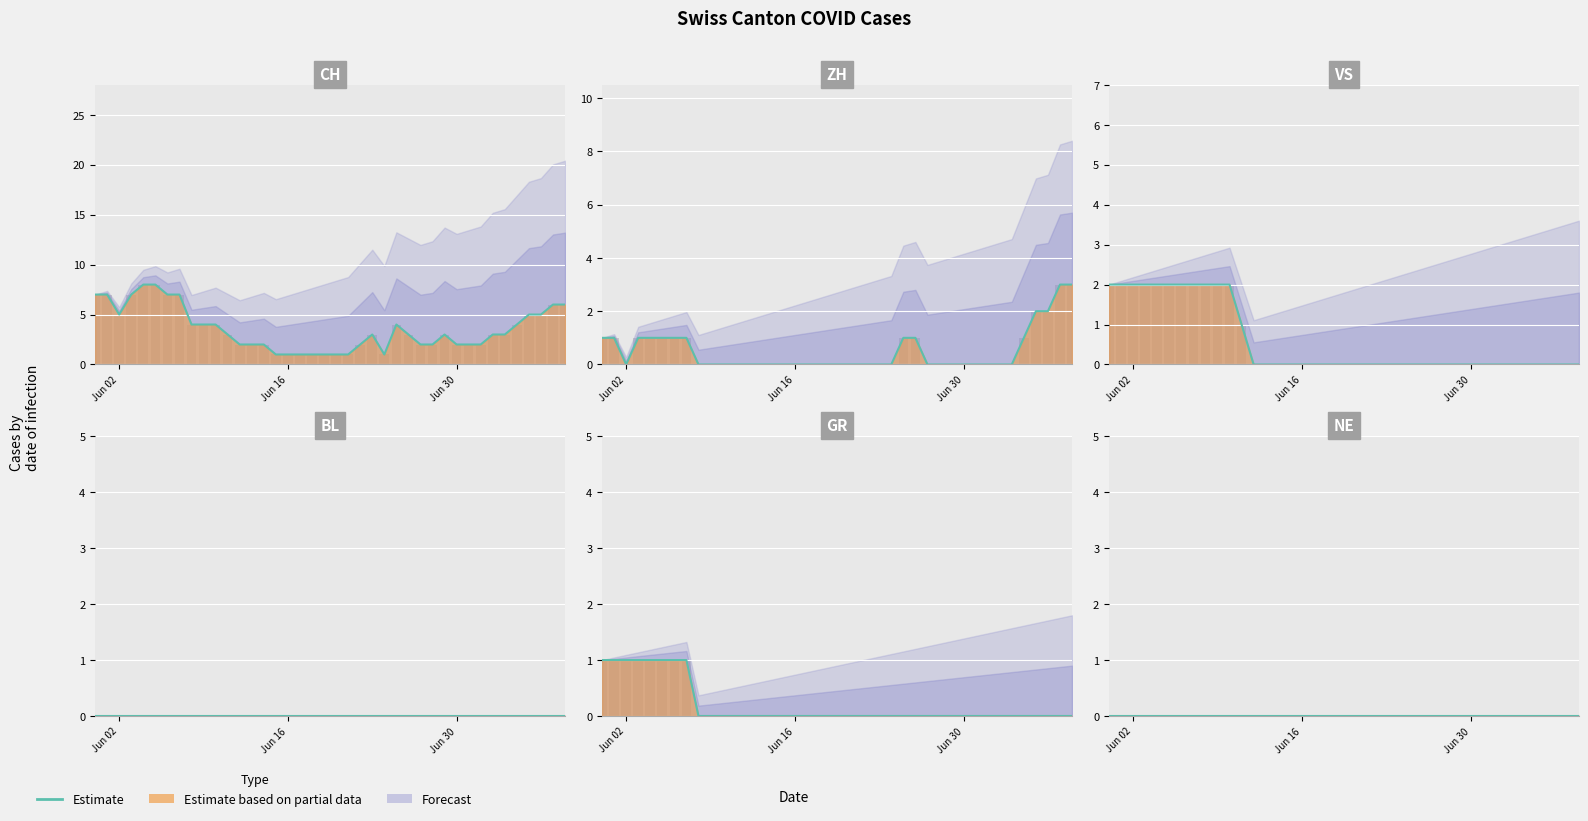

Is the value of ZH at 31 greater than the value of VS at 11?

No